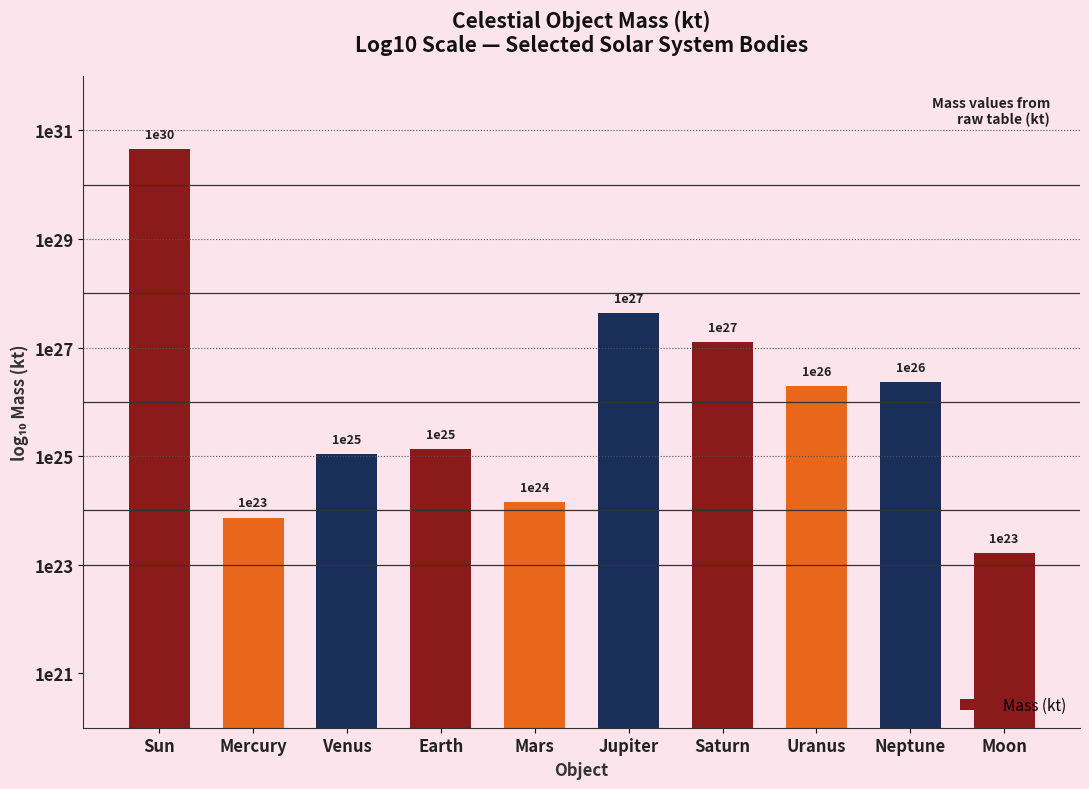

Are the bars horizontal?

No